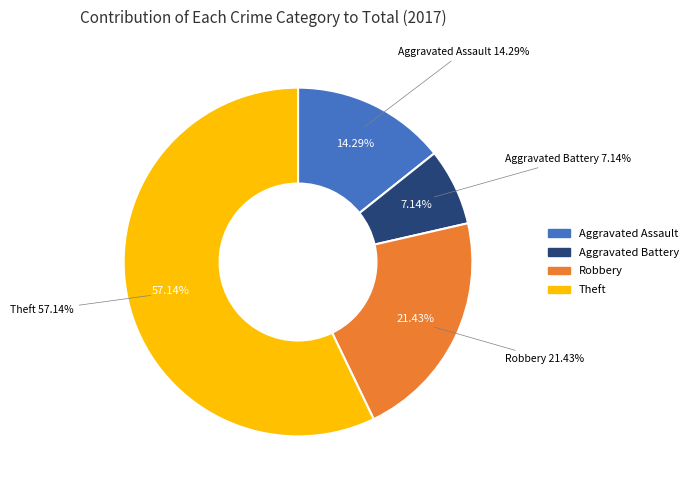

True or false: Aggravated Assault accounts for 21% of the total.

False